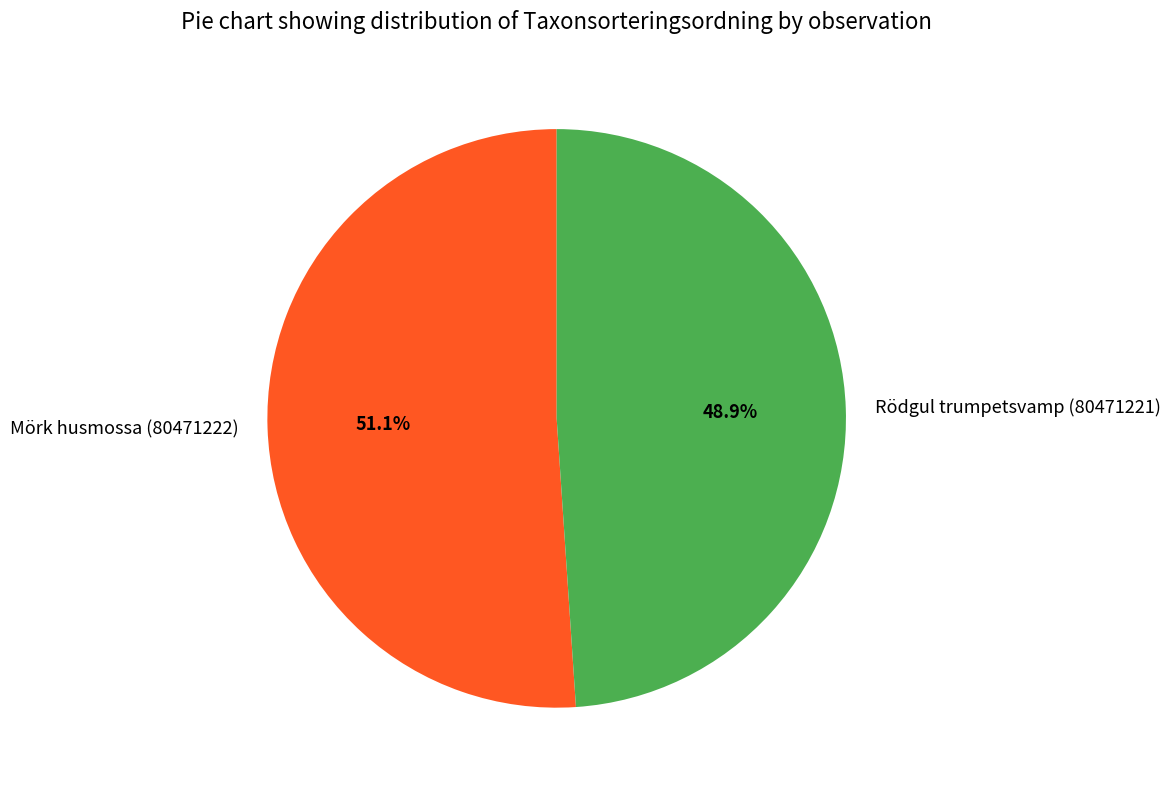

True or false: Rödgul trumpetsvamp (80471221) accounts for 49% of the total.

True